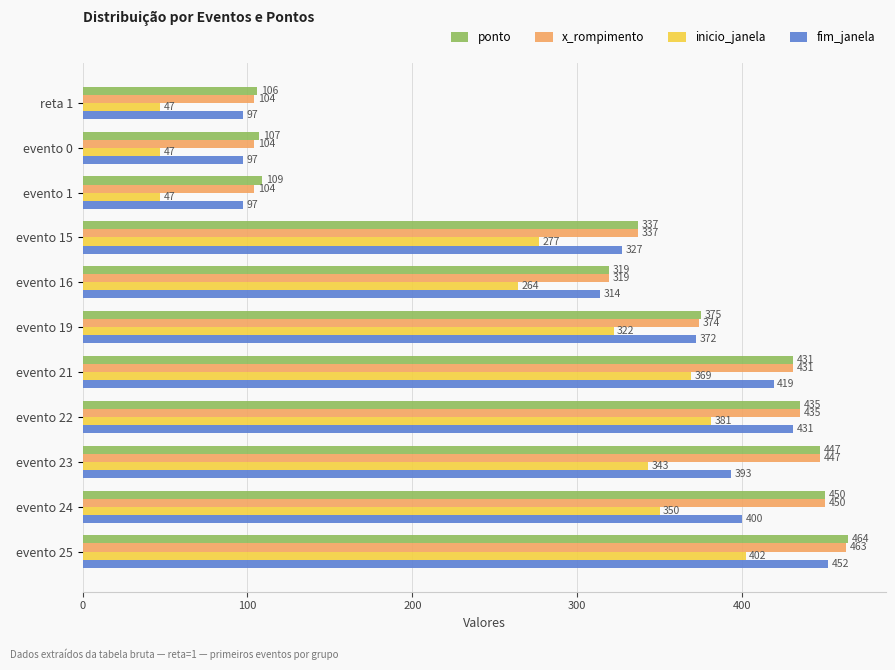

At how many categories does at least one series exceed 417?

5